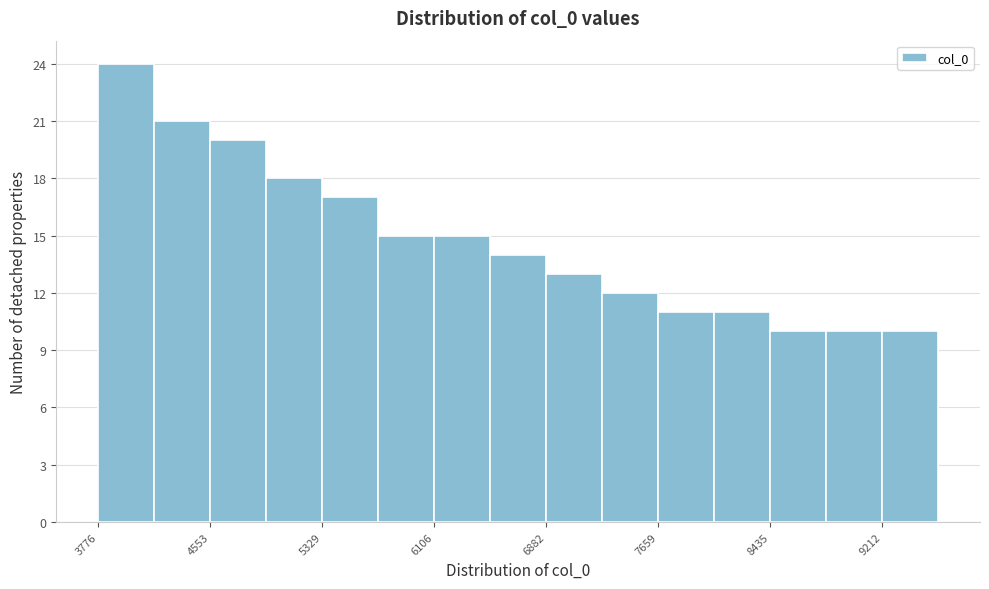

Read against the x-axis, roughly where is the centre of the tallest bar?

4000